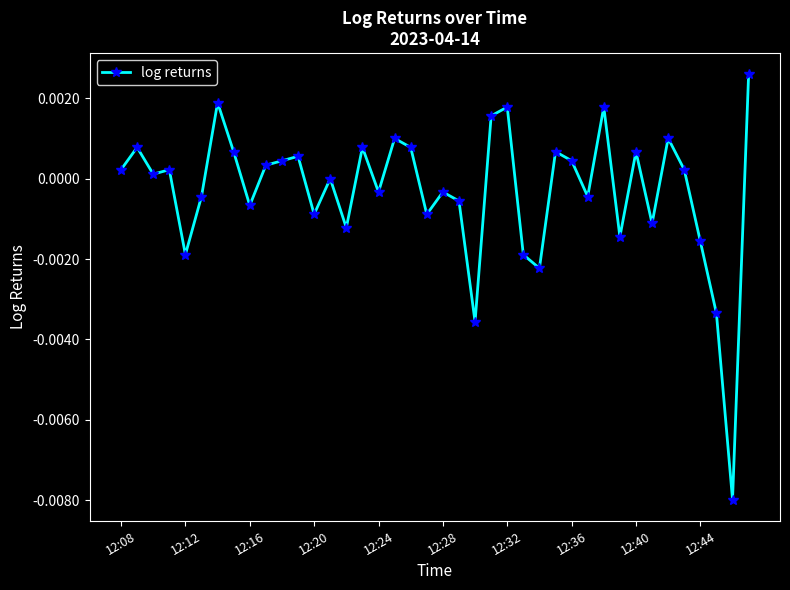

True or false: there are more than 0 points higher than both neighbors.

True